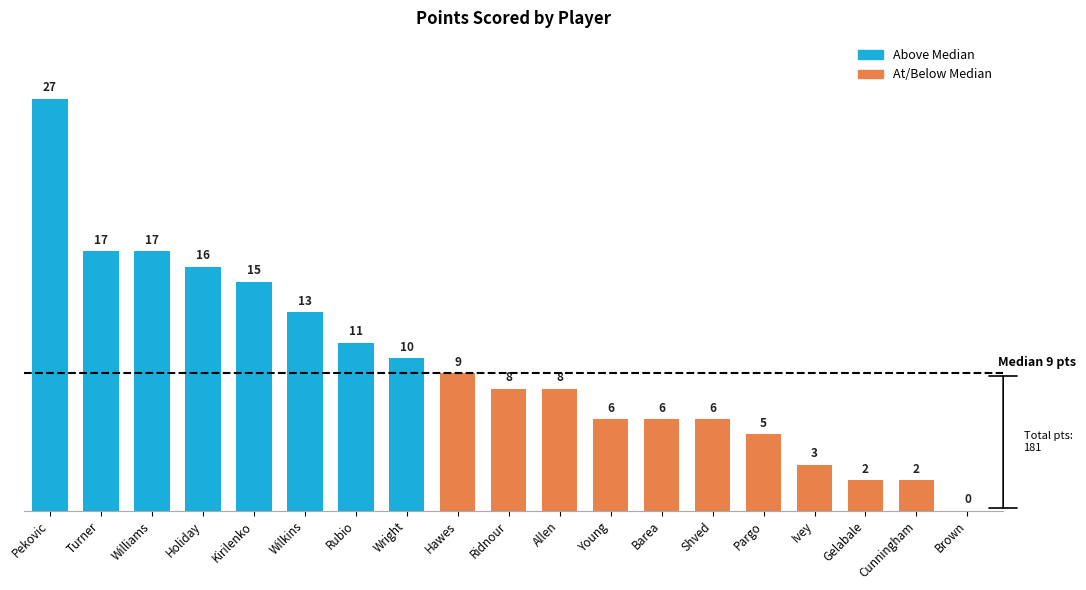

Where is the data nearest to the value 13?

Wilkins